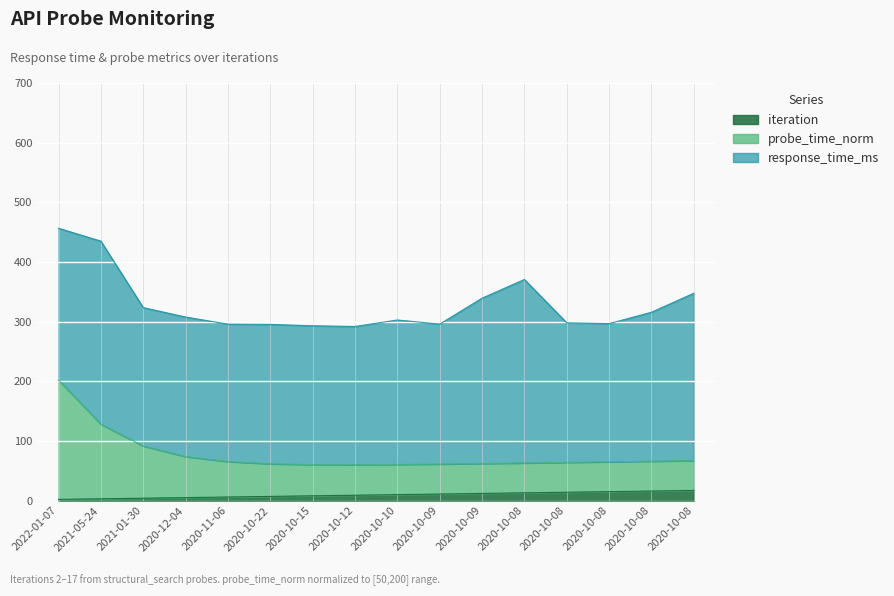

True or false: iteration and probe_time_ms_scaled cross at least once.

False